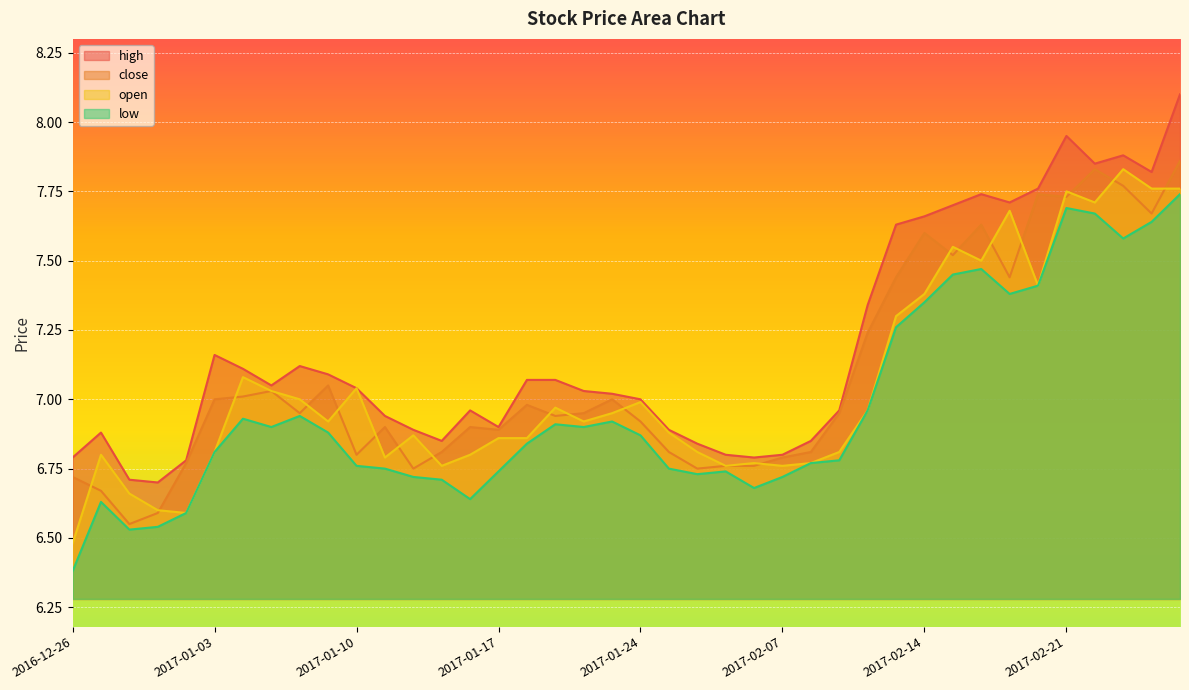

Read the close value at 2016-12-27.

6.7